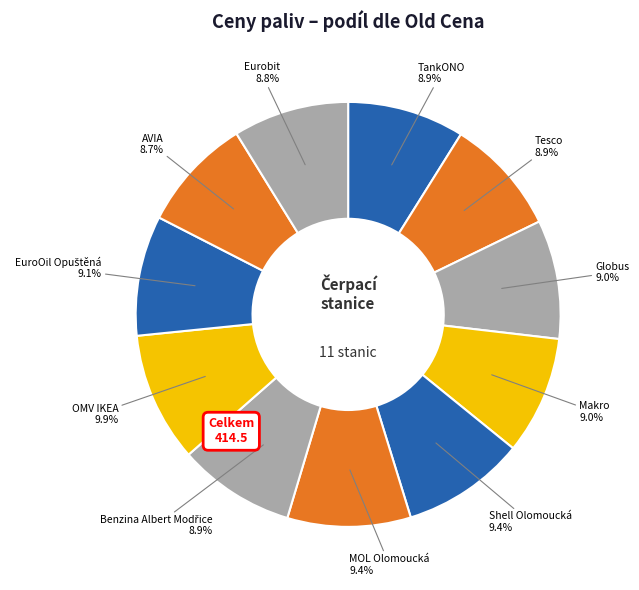

How many slices are in this pie chart?

11